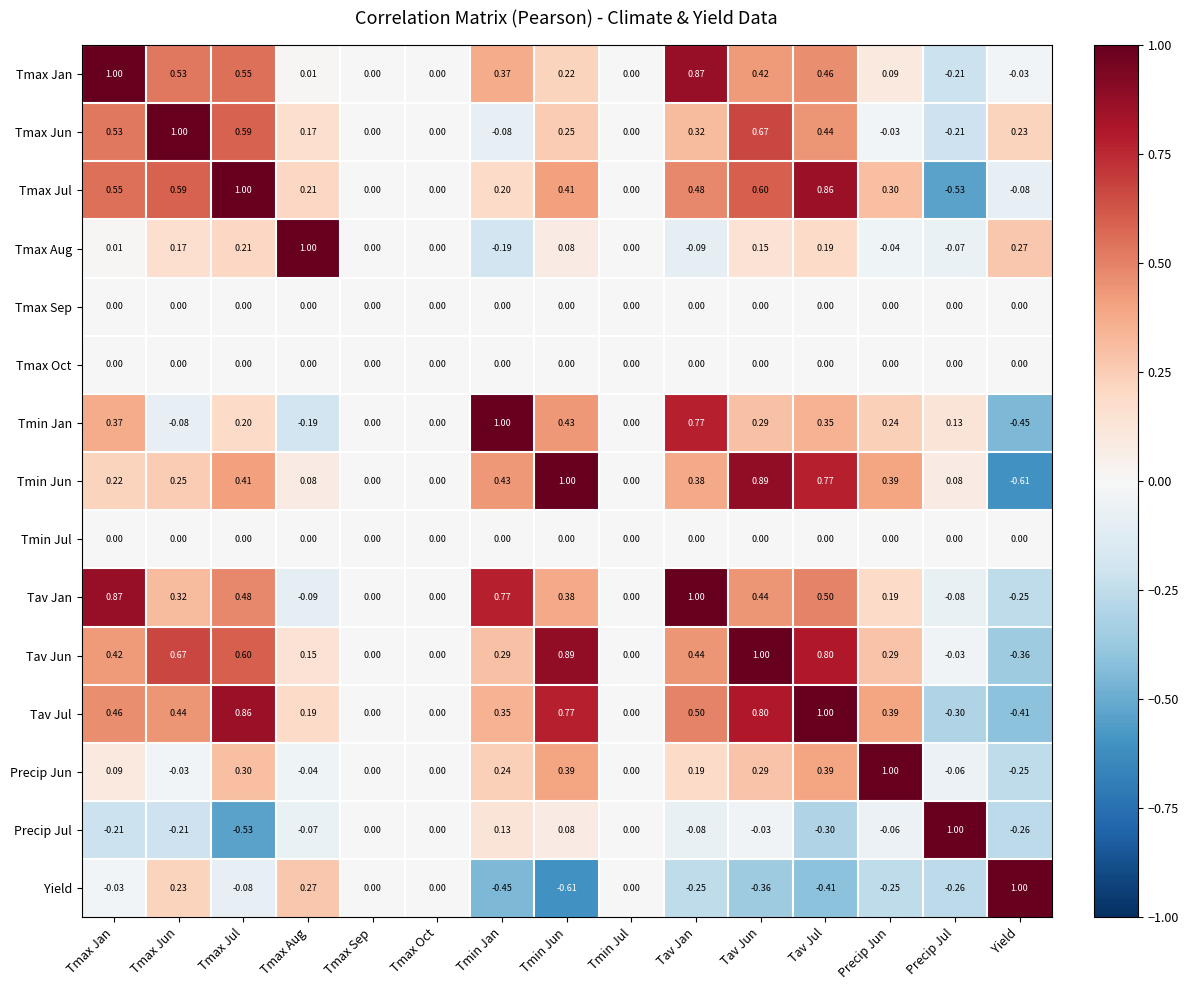

Which category has the lowest value in the Tmax Jun series?

Precip Jul